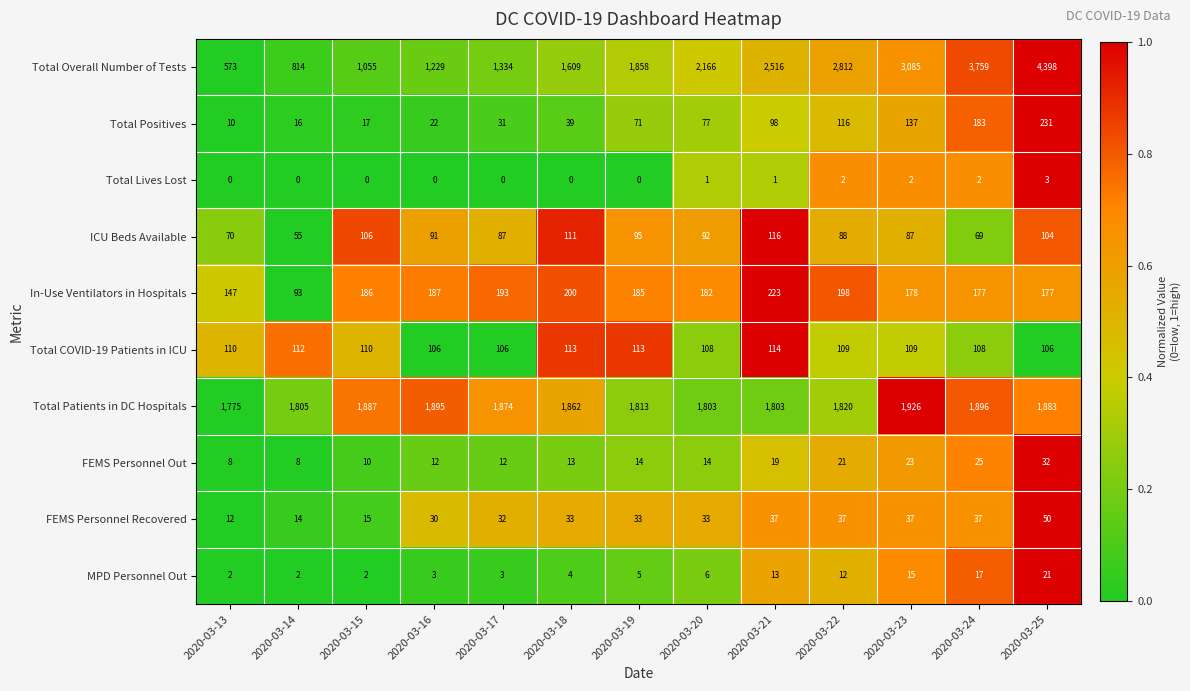

The value of Total COVID-19 Patients in ICU at 2020-03-19 is 156. True or false?

False